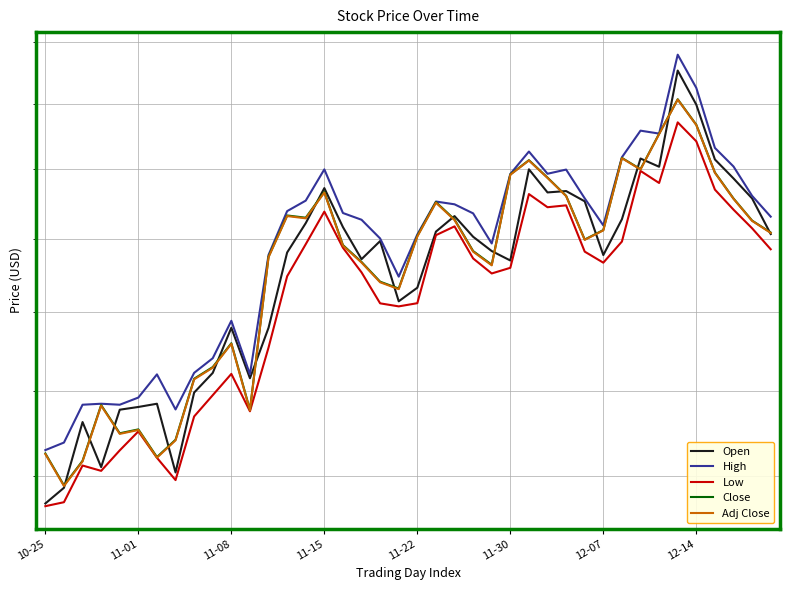

Is this an area chart (filled region under the line)?

No